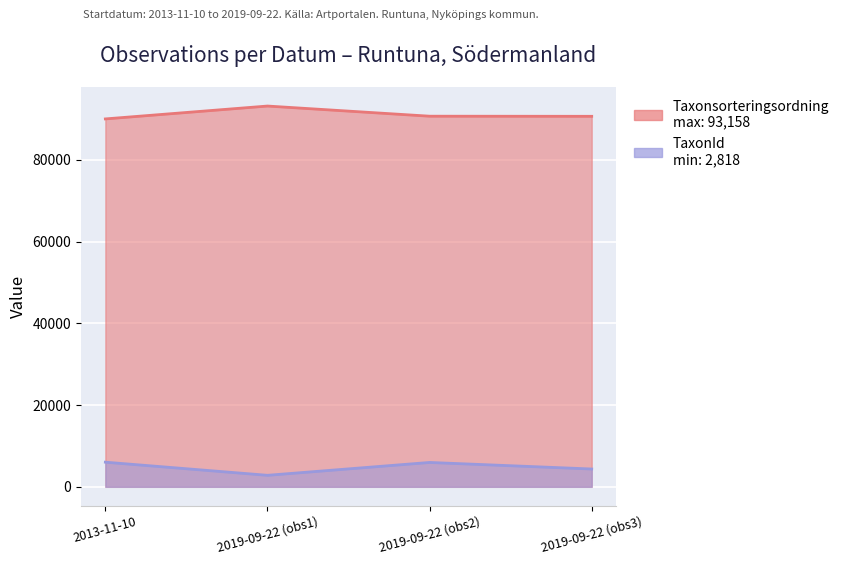

Is it true that TaxonId equals 6031 at 2013-11-10?

True